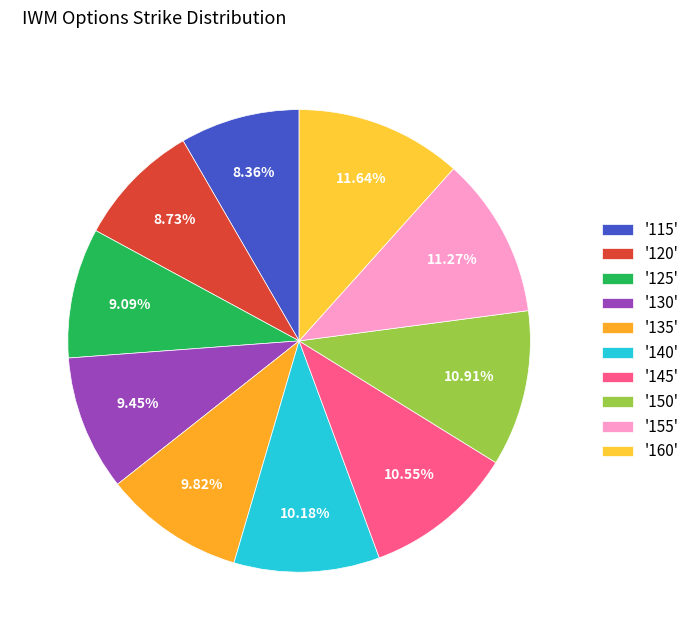

Is there a majority slice in this chart?

No